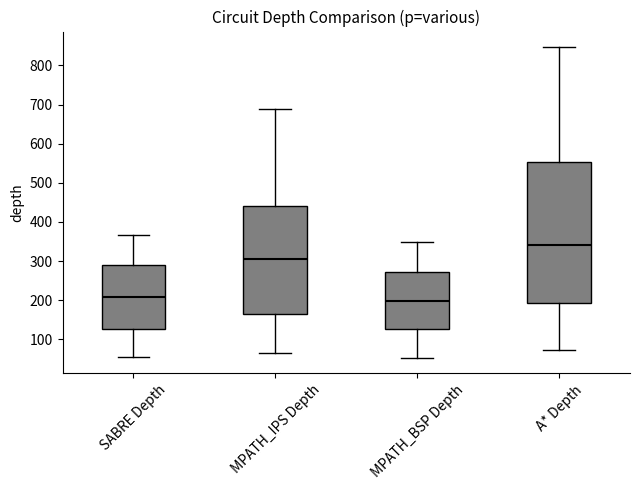

Reading left to right, read every box against the y-axis: the position of its median line, the range the box covers, and the ends of its whiskers. The values are not printed on the chart, so give them approximately, as read against the axis.

SABRE Depth: median 210, box 130 to 290, whiskers 60 to 370
MPATH_IPS Depth: median 310, box 160 to 440, whiskers 60 to 690
MPATH_BSP Depth: median 200, box 130 to 270, whiskers 50 to 350
A* Depth: median 340, box 190 to 550, whiskers 70 to 850